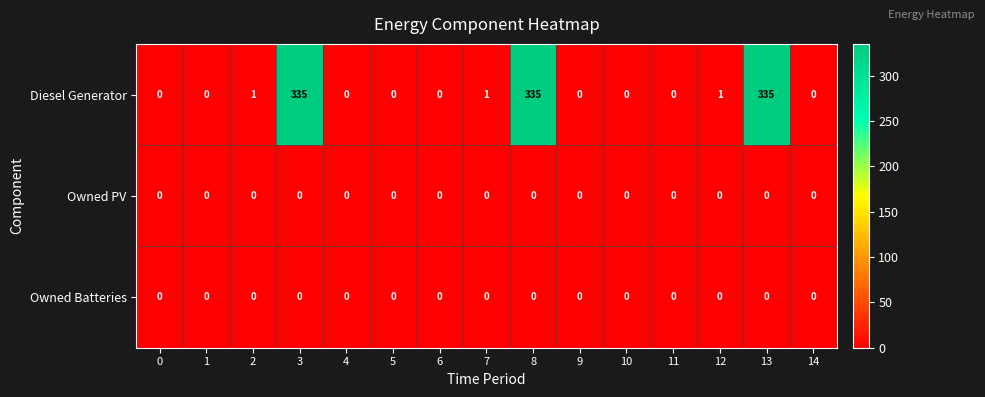

Which series has the largest total across all categories?

Diesel Generator